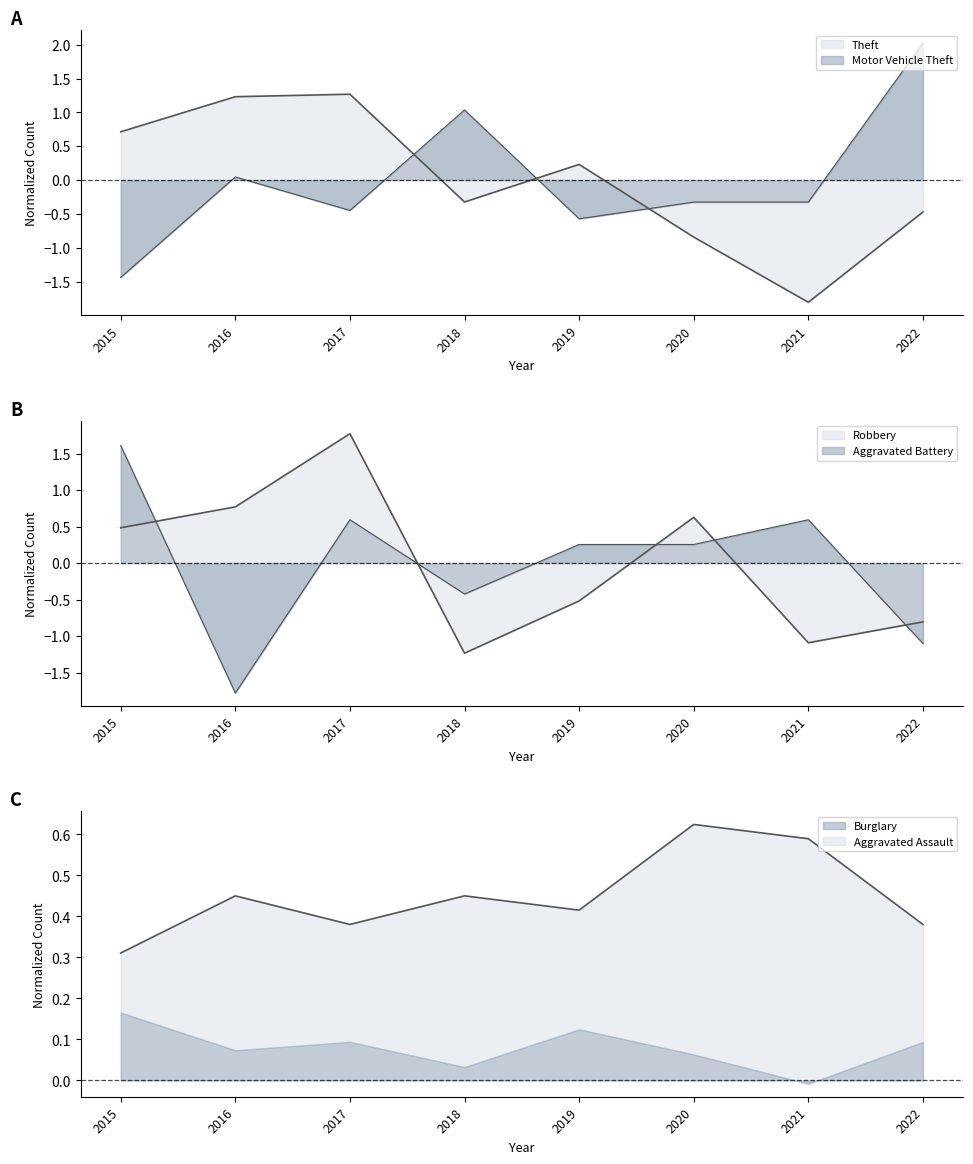

What is the difference between the maximum and minimum values in the Aggravated Assault series?

0.3